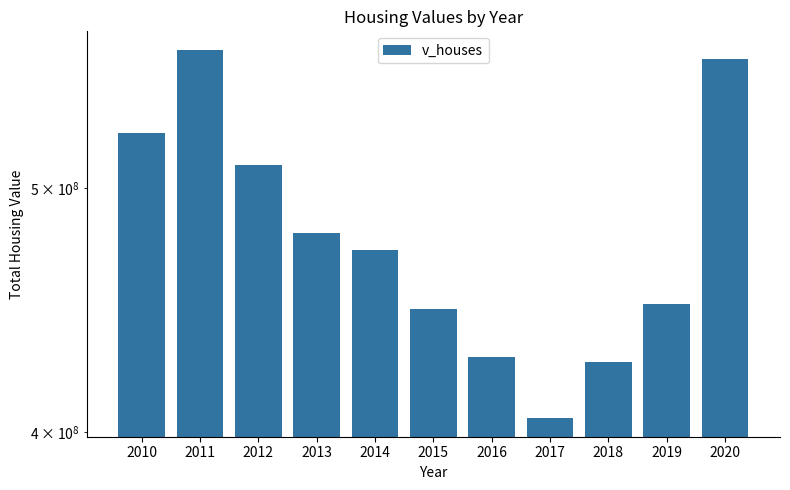

Which category has the lowest value across all series?

2017